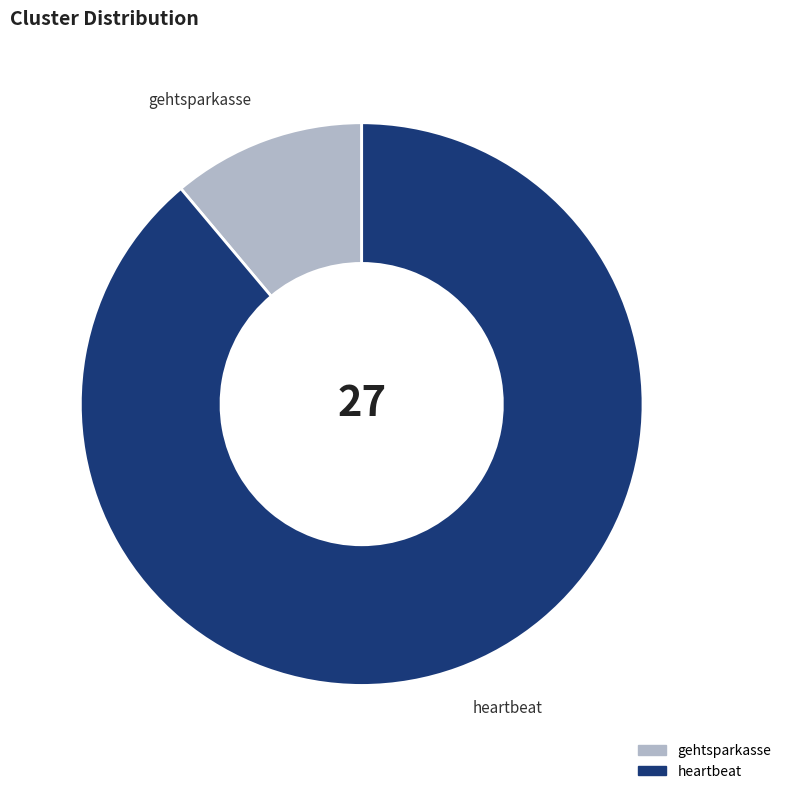

Which has a higher value, gehtsparkasse or heartbeat?

heartbeat